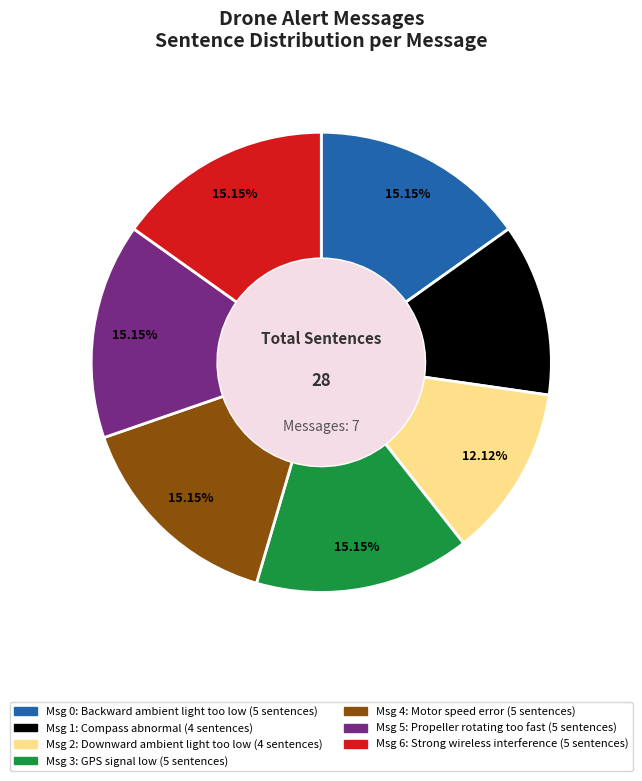

Is there any slice that represents more than half of the pie?

No